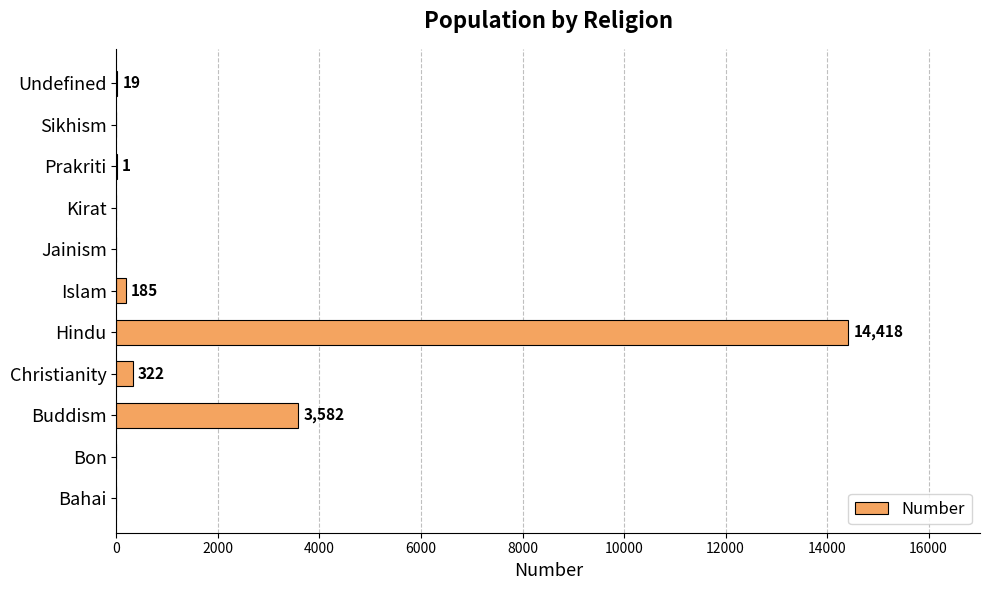

Which has a higher value, Christianity or Bon?

Christianity